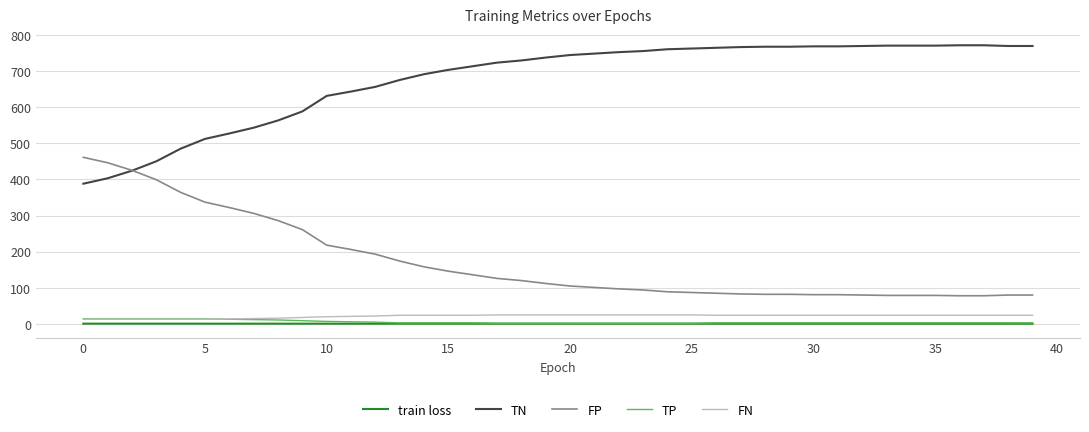

Which series has the largest total across all categories?

TN